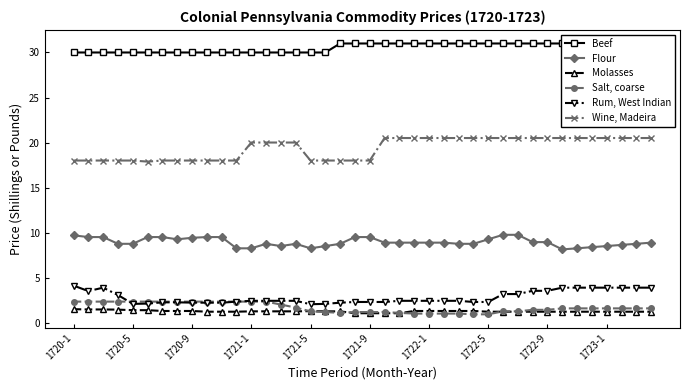

How many lines are shown in the chart?

6